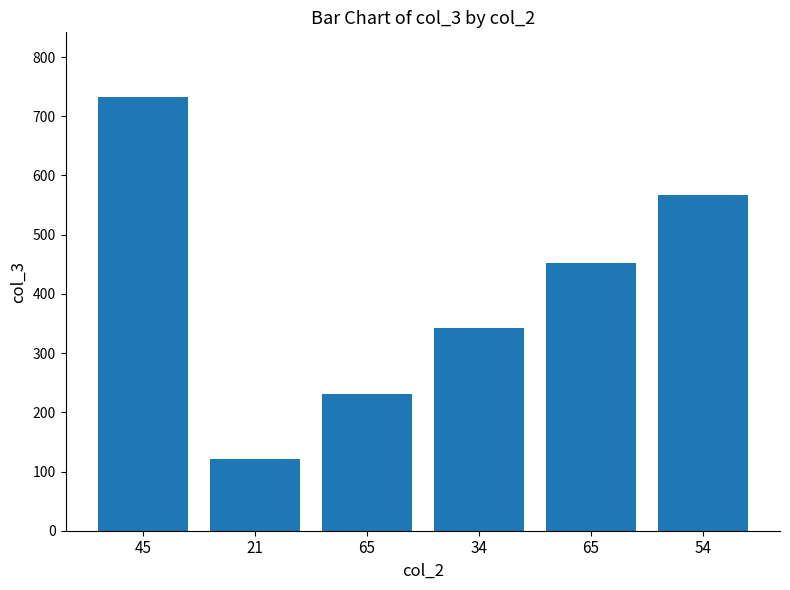

Count the number of categories in the chart.

6